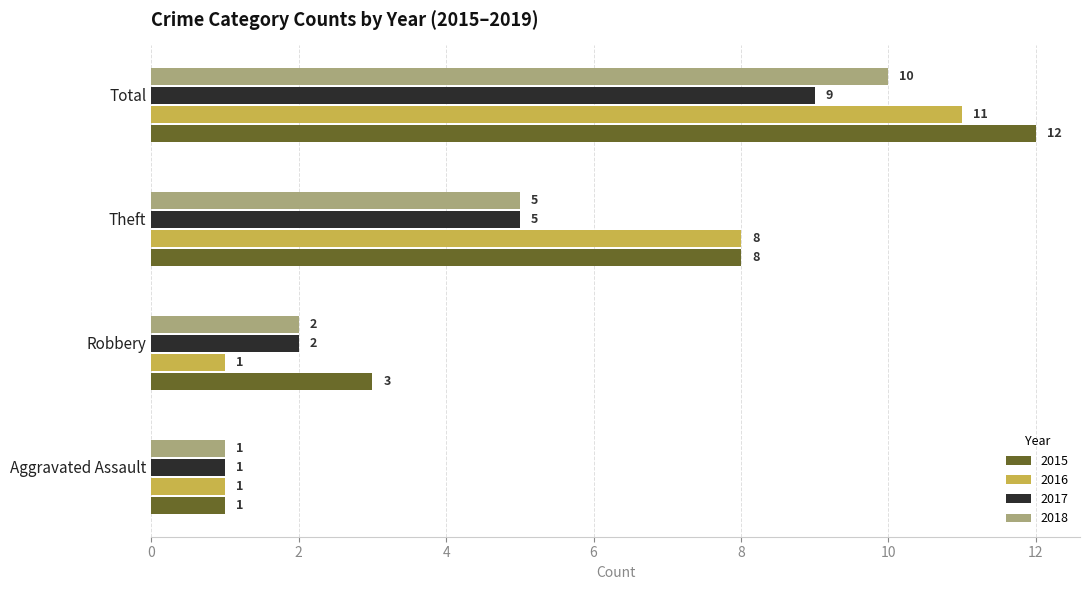

The value of 2015 at Total is 12. True or false?

True